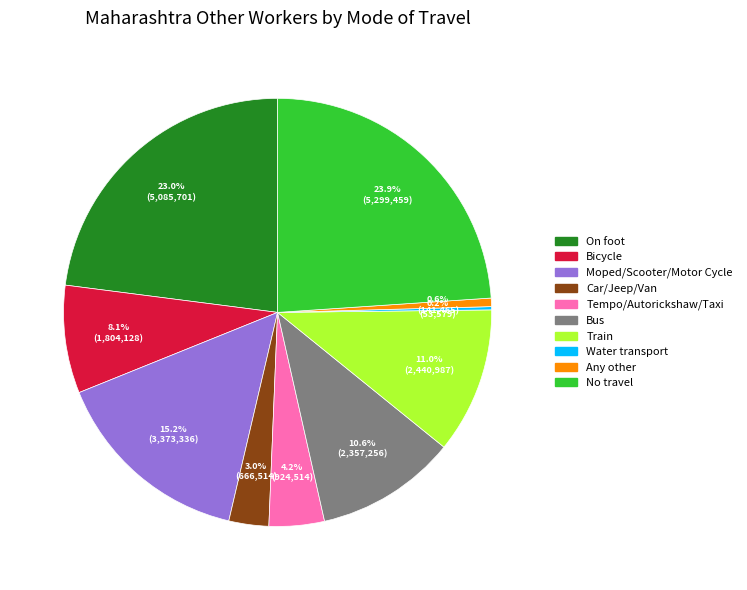

Is there any slice that represents more than half of the pie?

No